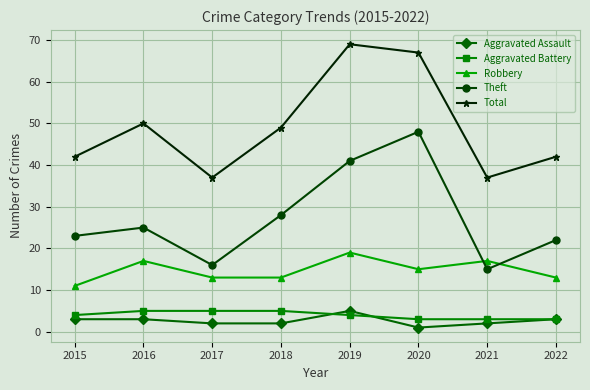

True or false: Robbery has more than 0 points higher than both neighbors.

True